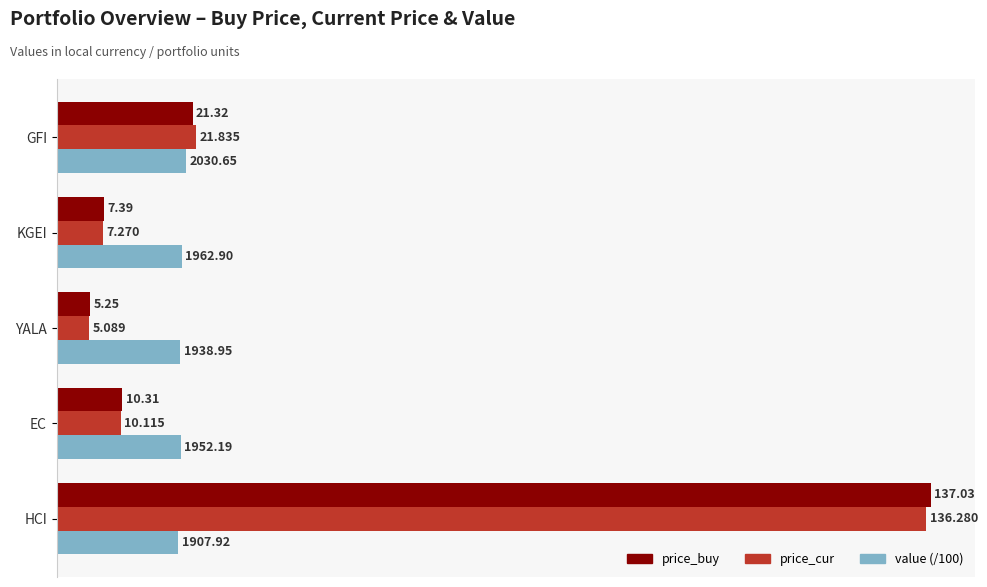

Where is value (/100) nearest to the value 19?

HCI